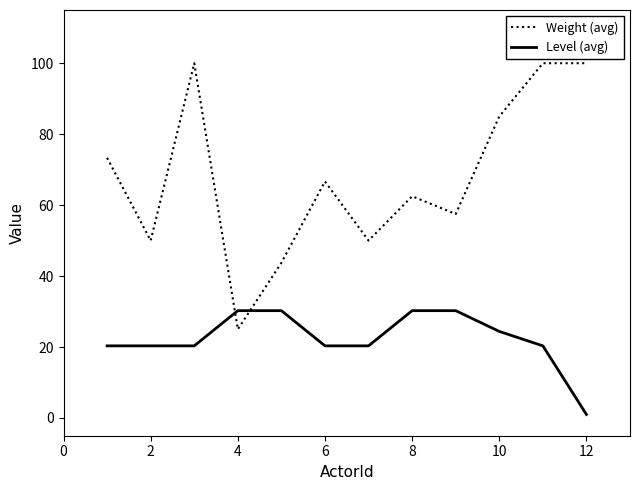

After their last crossing, which series has the higher values: Level (avg) or Weight (avg)?

Weight (avg)